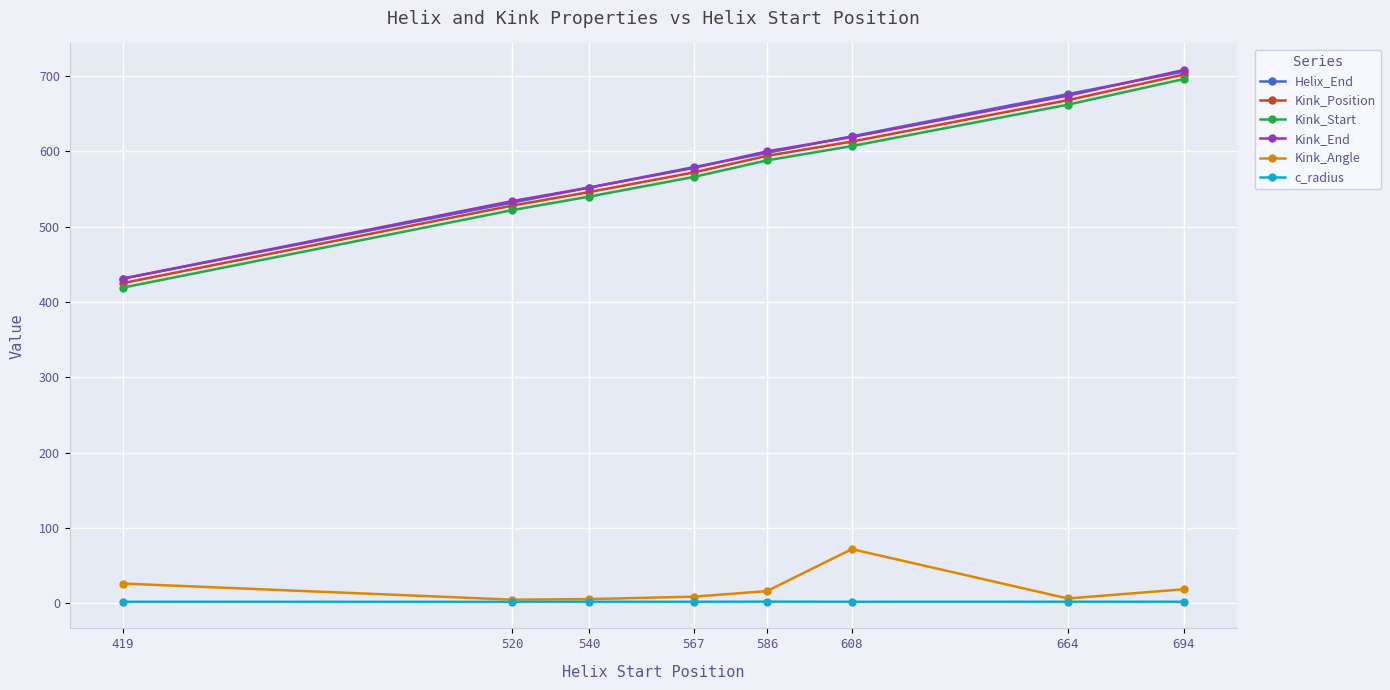

What is the spread (max minus min) of values at 520?

532.1